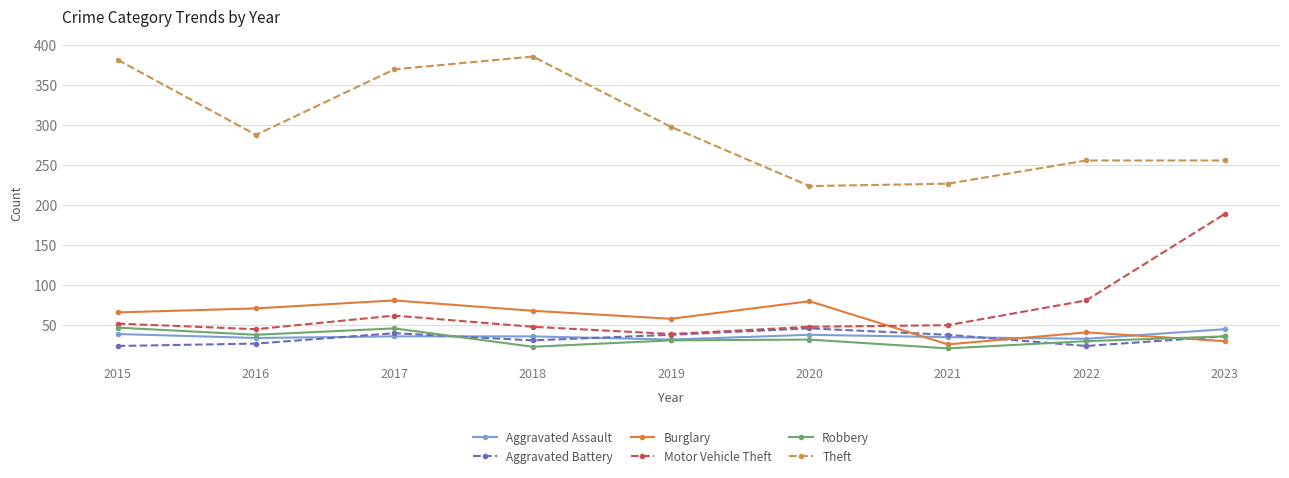

What is the value of the Theft point at the 9th from the left?

256